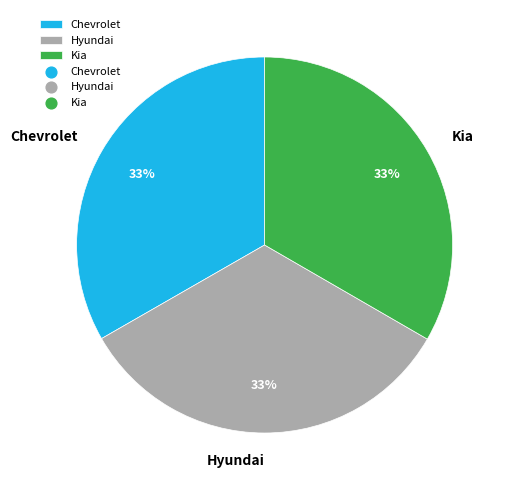

What percentage is the Hyundai slice, to the nearest percent?

33%